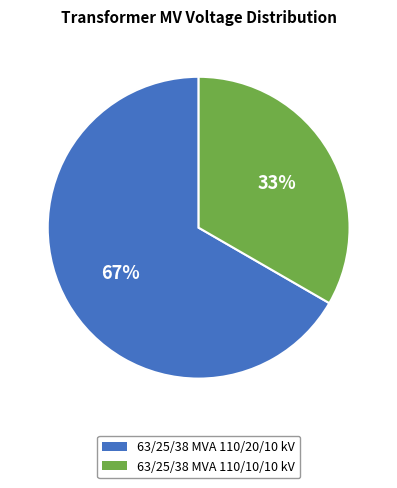

Approximately how many times larger is the value at 63/25/38 MVA 110/10/10 kV compared to 63/25/38 MVA 110/20/10 kV?

0.5